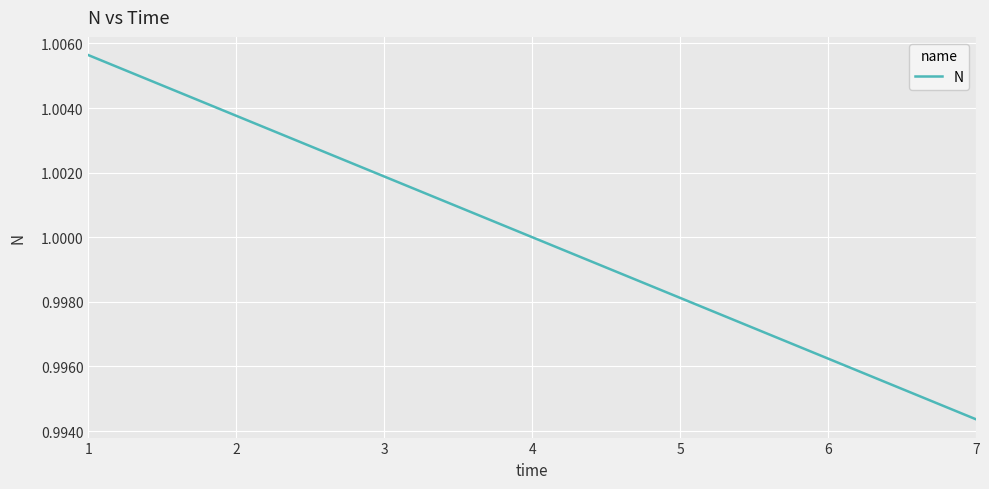

Rank the categories by value from lowest to highest.

7, 6, 5, 4, 3, 2, 1